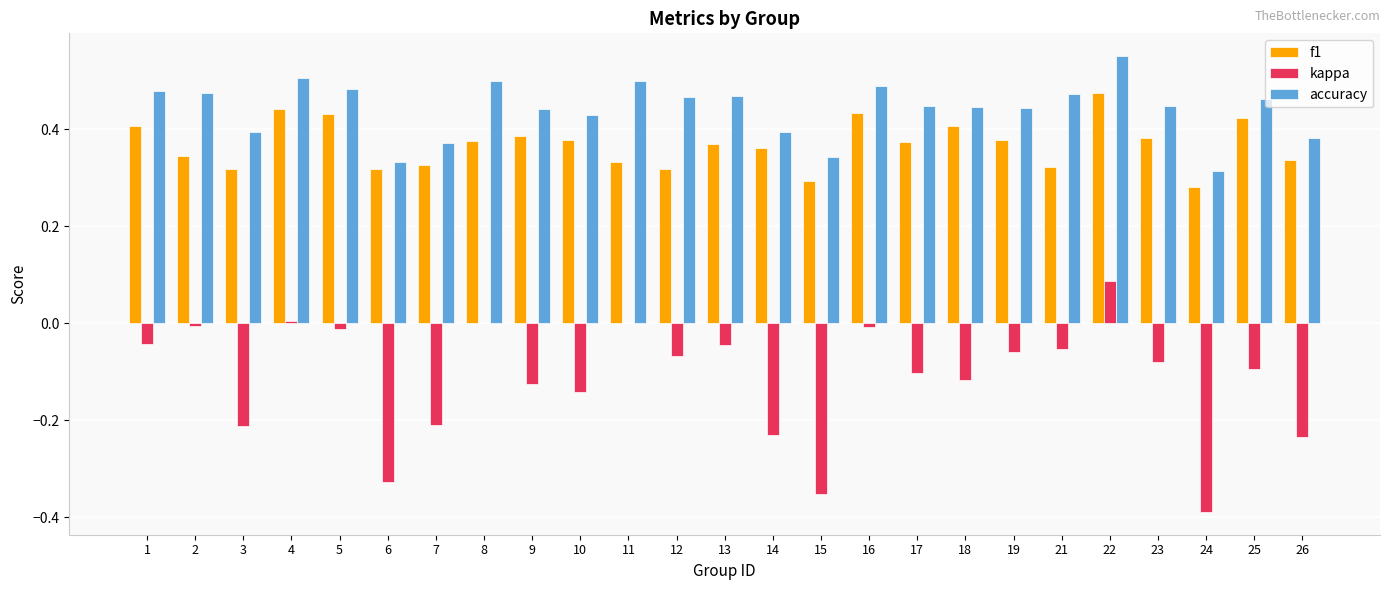

Does the chart contain stacked bars?

No